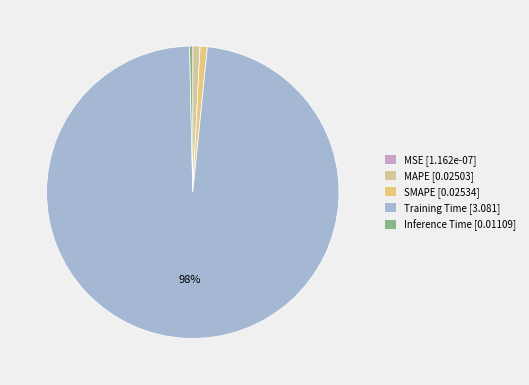

What is the smallest slice in the pie chart?

MSE